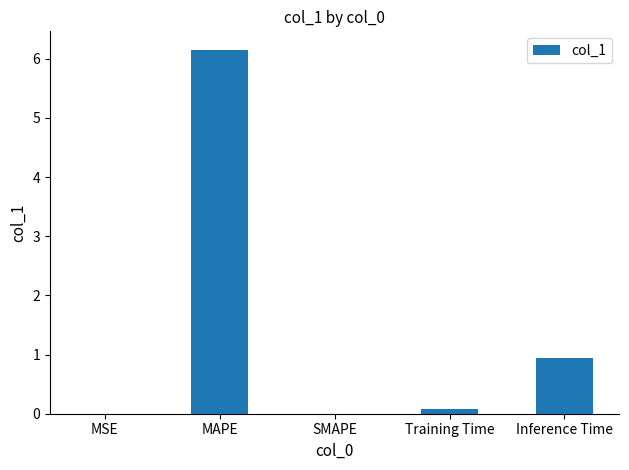

What is the sum of the values at MAPE and Inference Time?

7.1